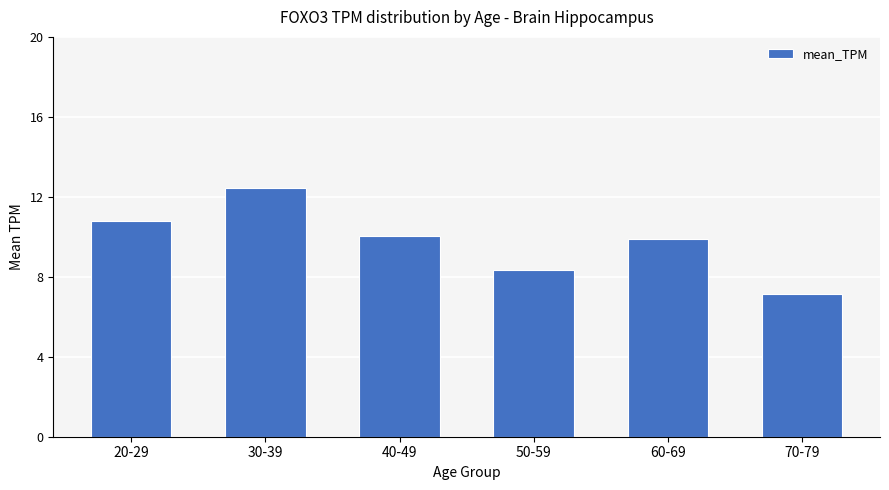

Count the number of data series in this chart.

1